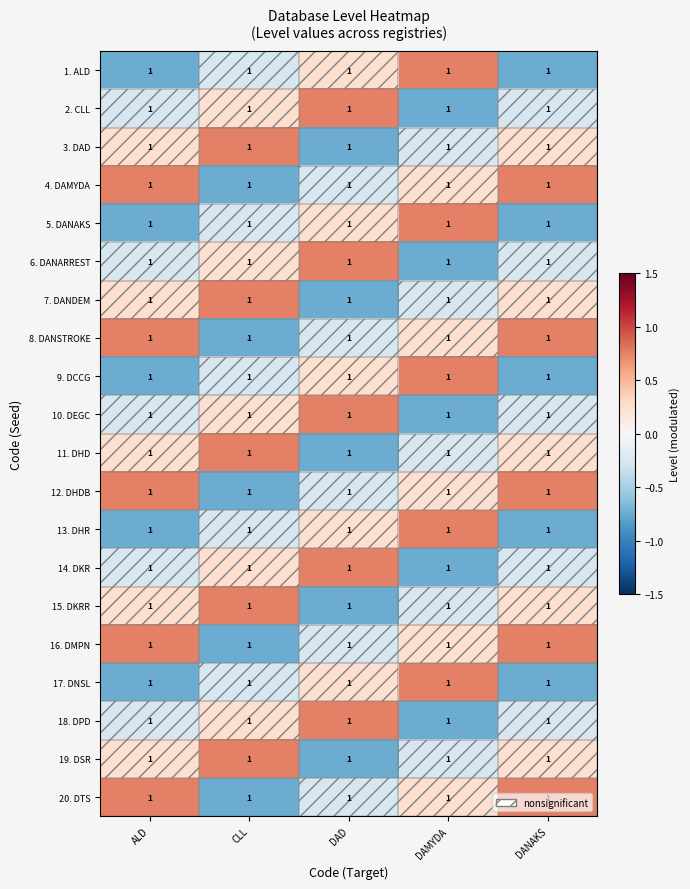

Which has a higher value, CLL or DANAKS?

CLL